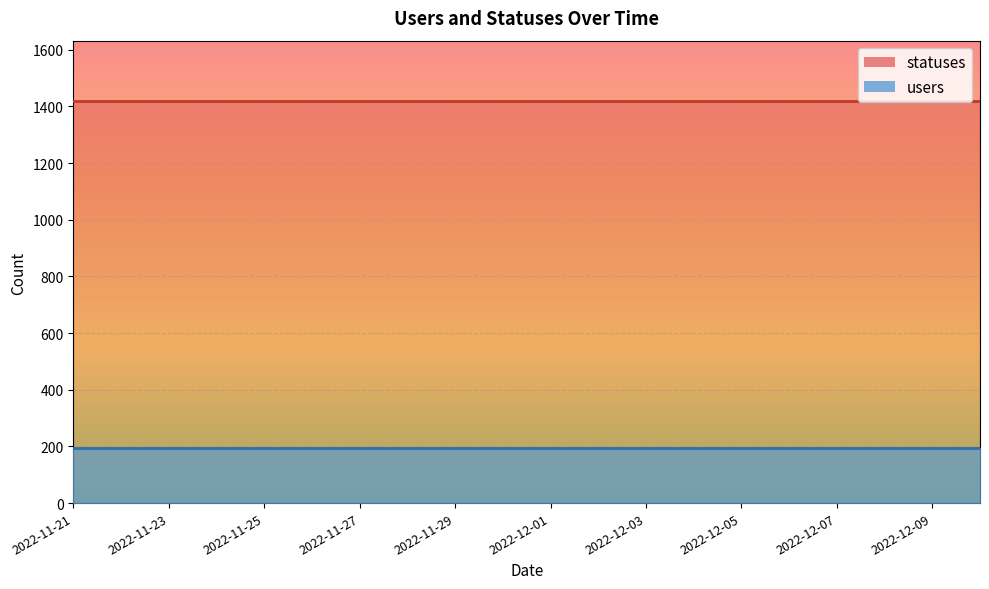

Is the value of users at 2022-11-22 greater than the value of statuses at 2022-12-05?

No